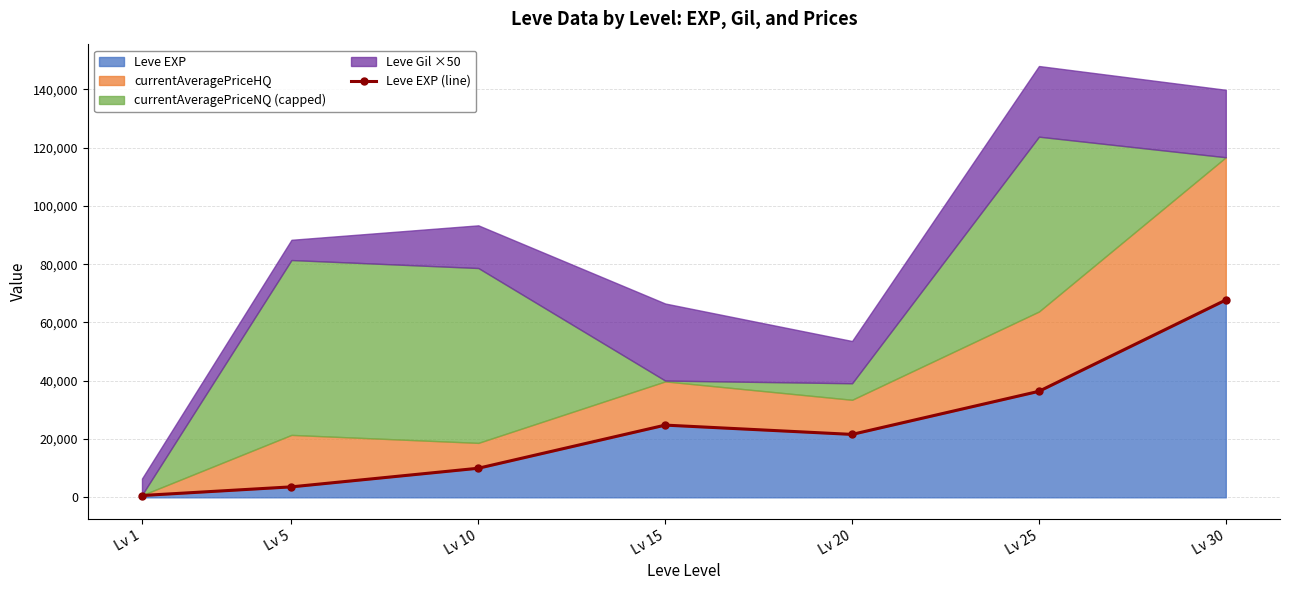

What is the difference between the maximum and minimum values?

67100